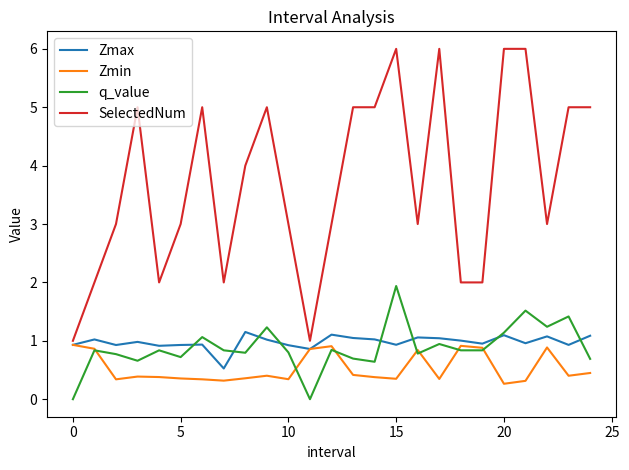

True or false: SelectedNum and q_value cross at least once.

False